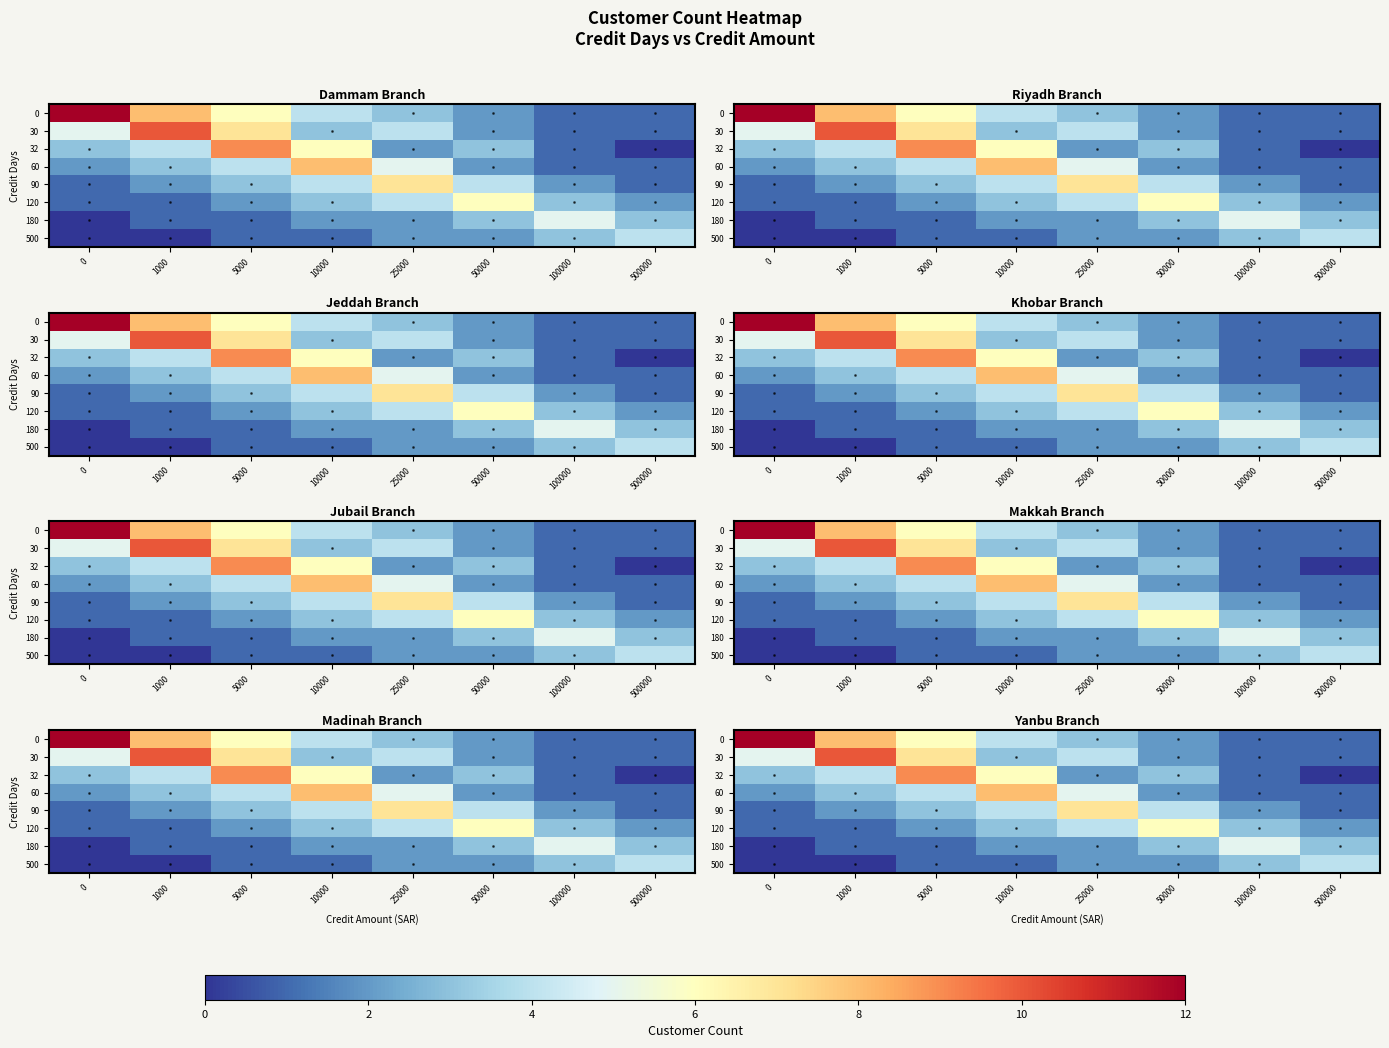

What is the maximum value shown in the chart?

12